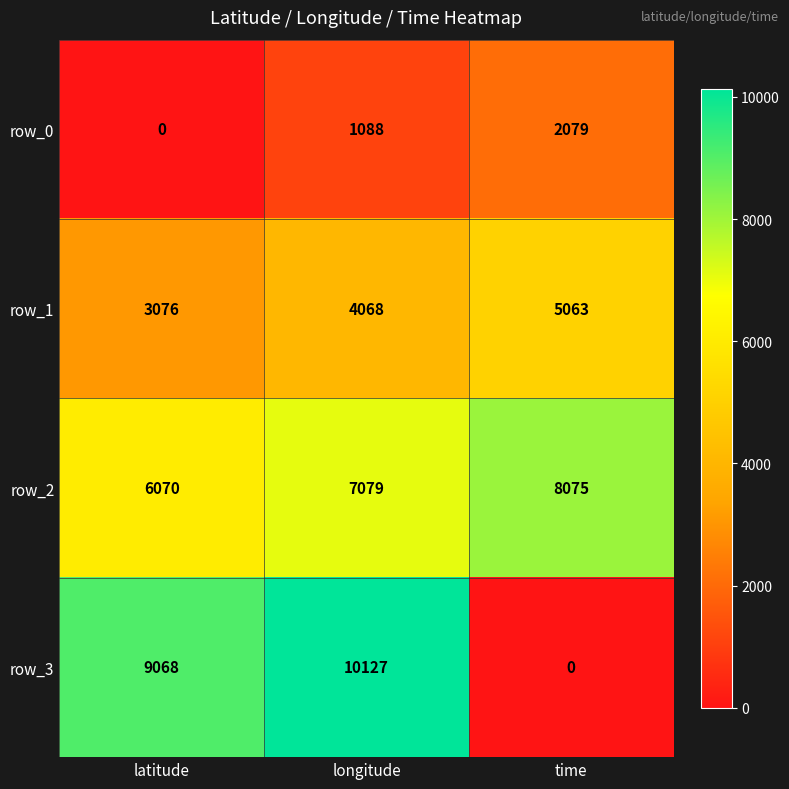

Is it true that row_1 equals 4194 at latitude?

False